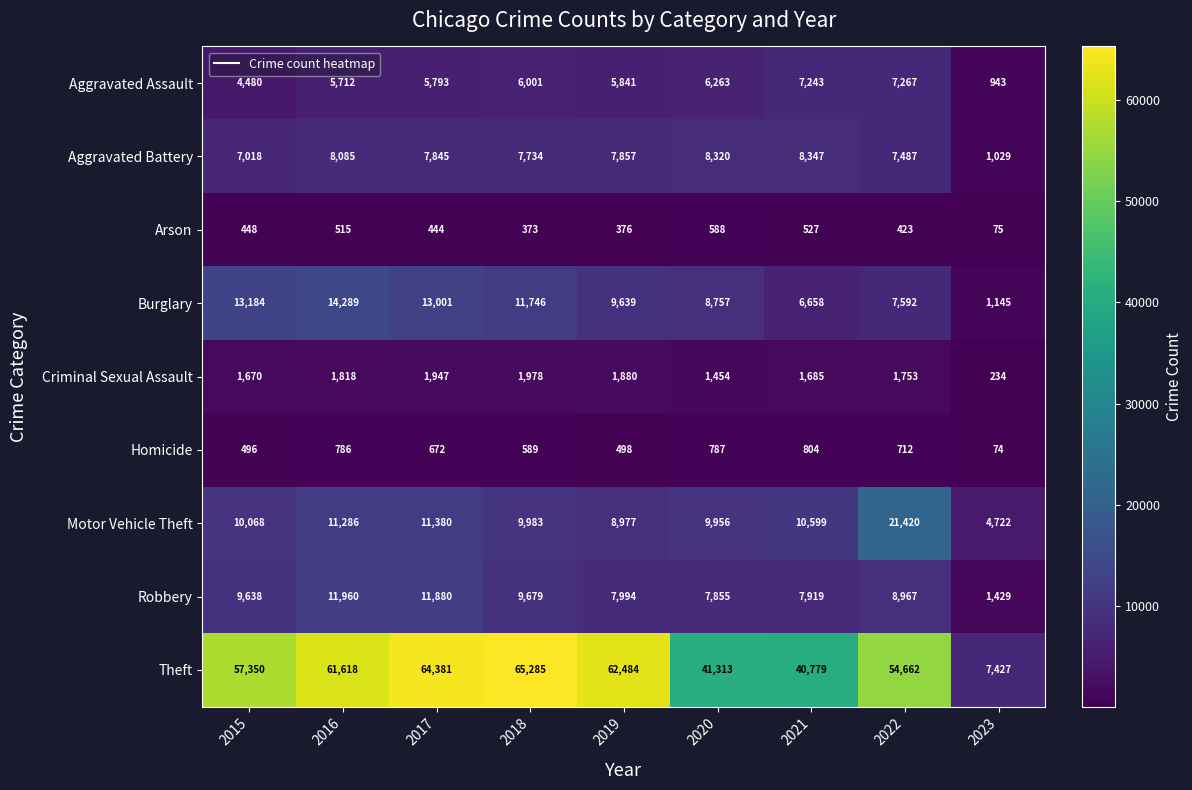

List the series in order of their peak value, lowest first.

Arson, Homicide, Criminal Sexual Assault, Aggravated Assault, Aggravated Battery, Robbery, Burglary, Motor Vehicle Theft, Theft